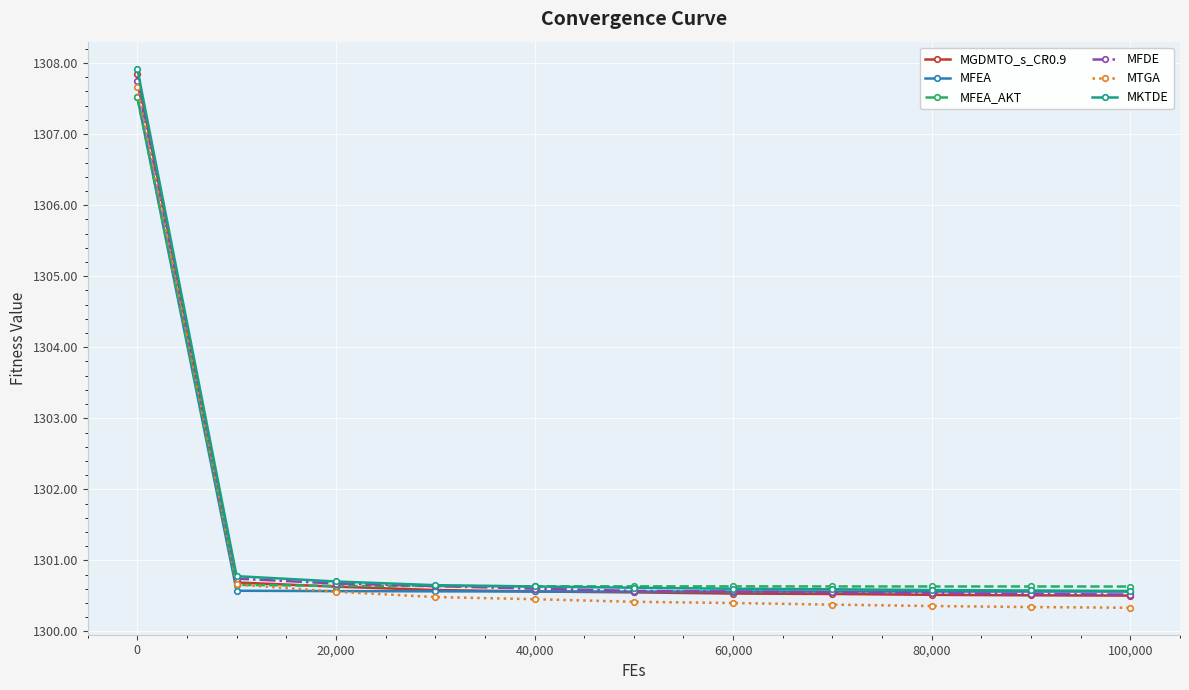

How many series are shown in this chart?

6